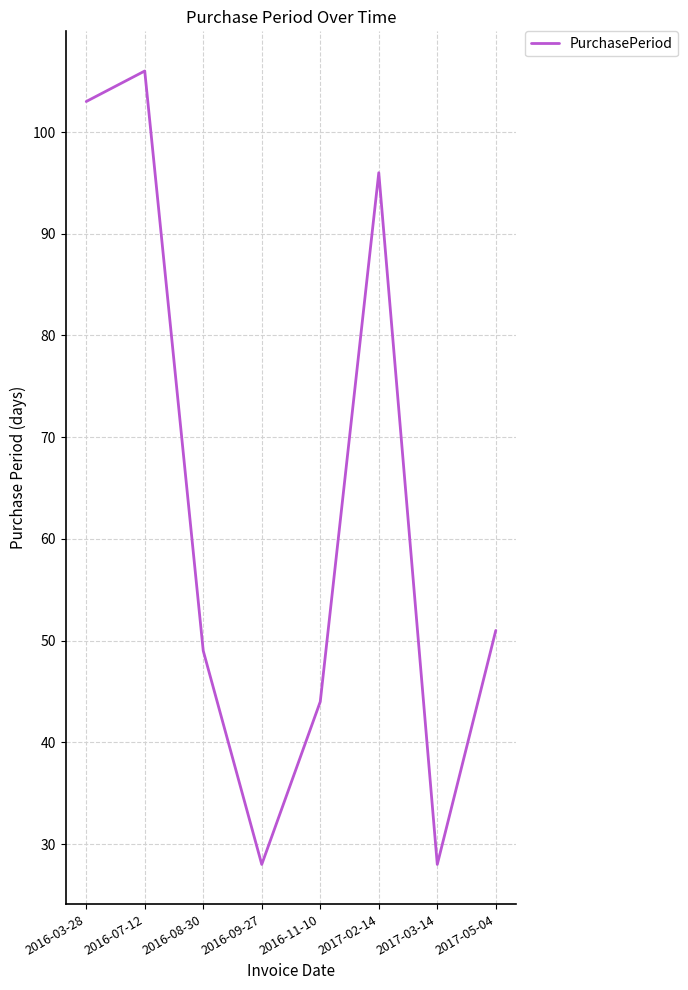

Where is the first local minimum?

2016-09-27